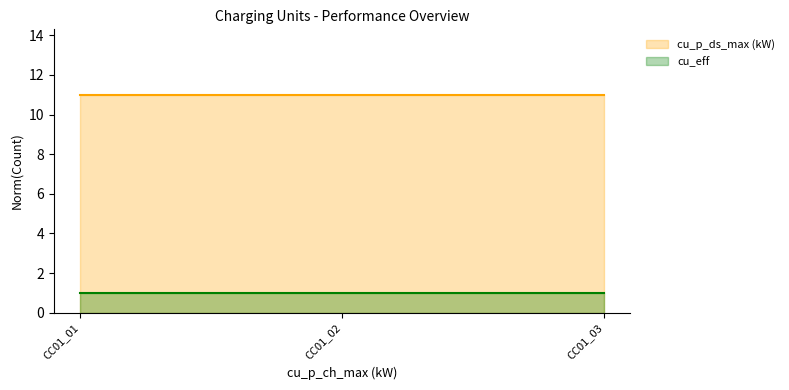

How many distinct data groups are displayed?

2